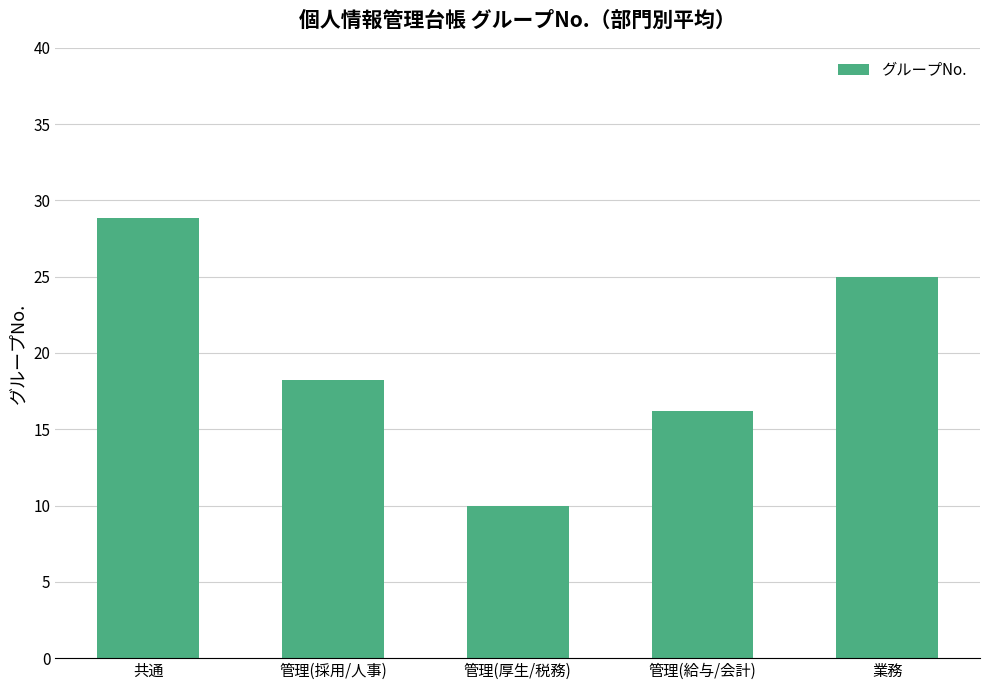

What is the sum of the values at 管理(給与/会計) and 業務?

41.2